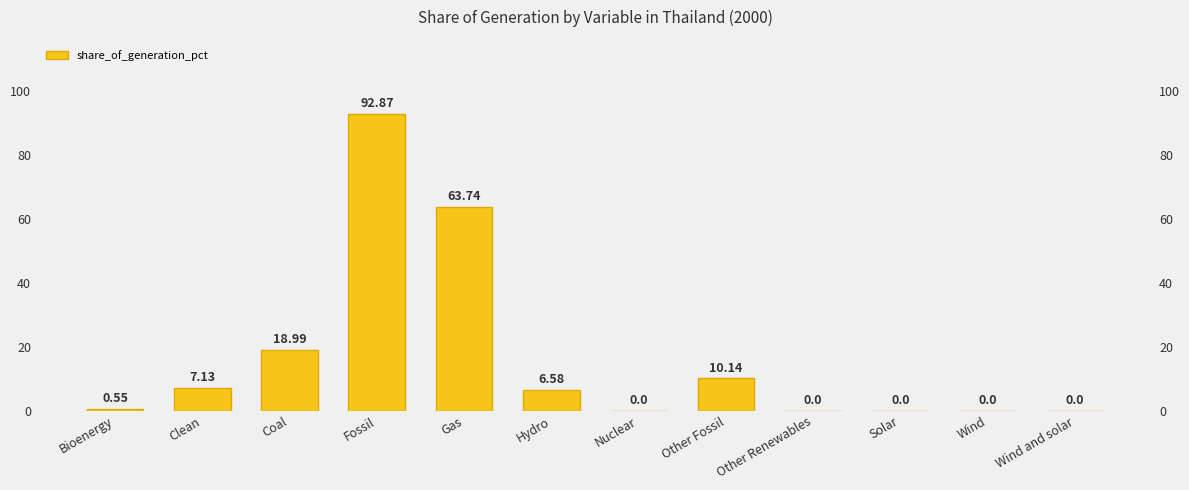

List the labels in order of value, smallest first.

Nuclear, Other Renewables, Solar, Wind, Wind and solar, Bioenergy, Hydro, Clean, Other Fossil, Coal, Gas, Fossil